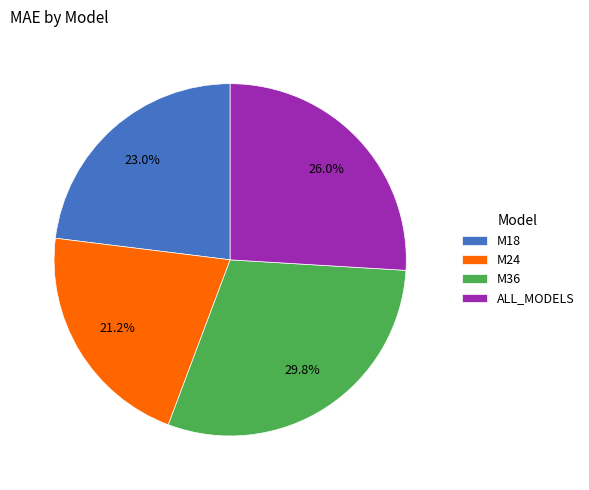

What is the total percentage of M18 and M36?

52.8%